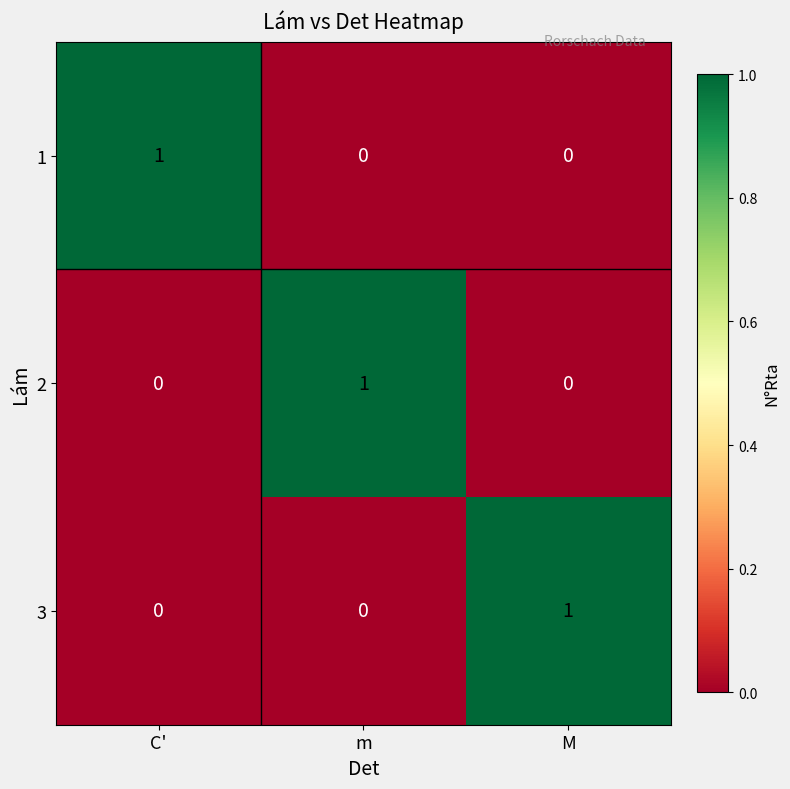

At which label does 2 reach its peak?

m